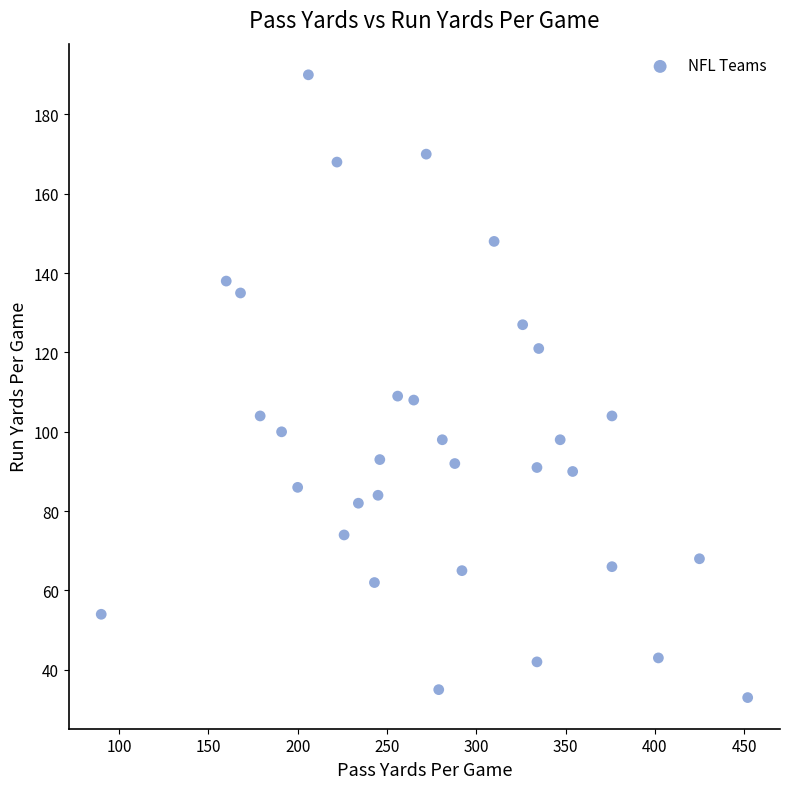

What is the range of X values (max minus min)?

362